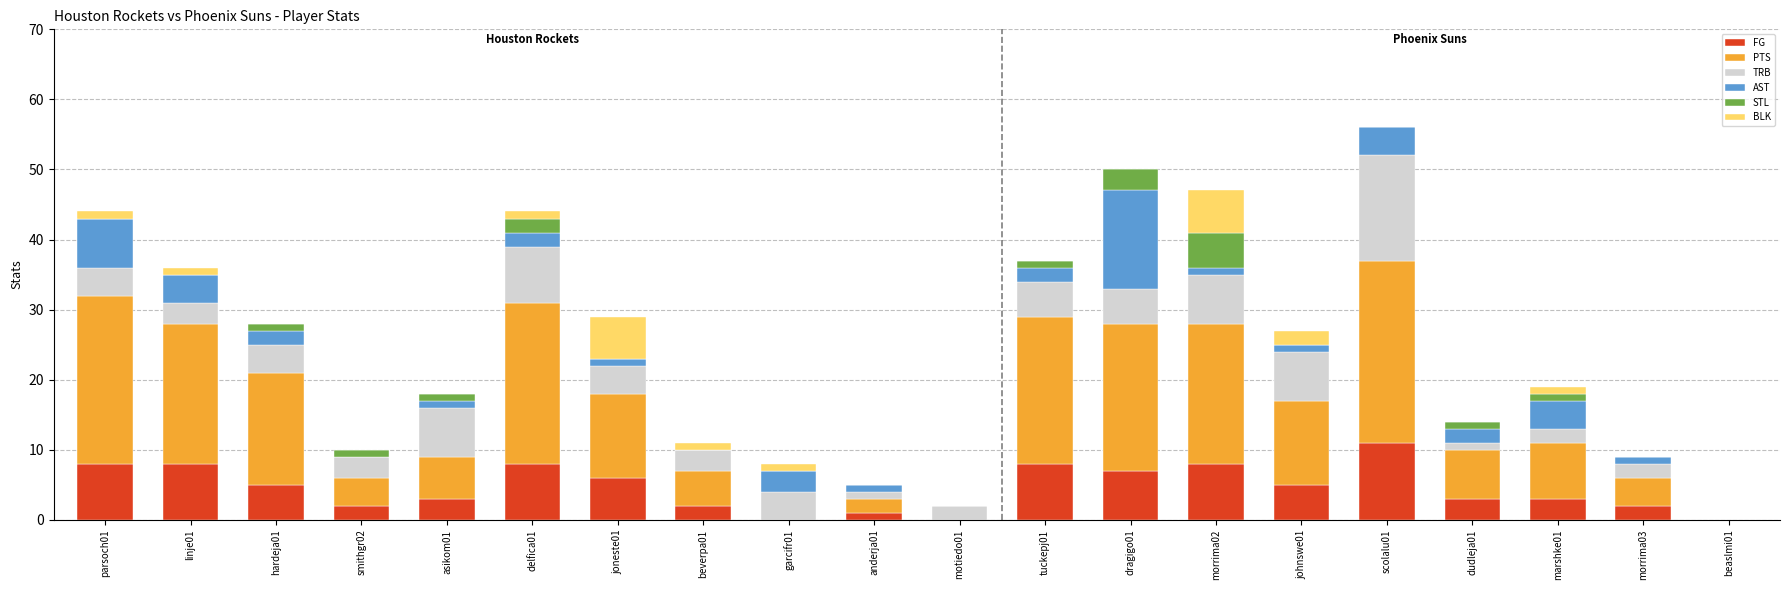

Are the bars horizontal?

No